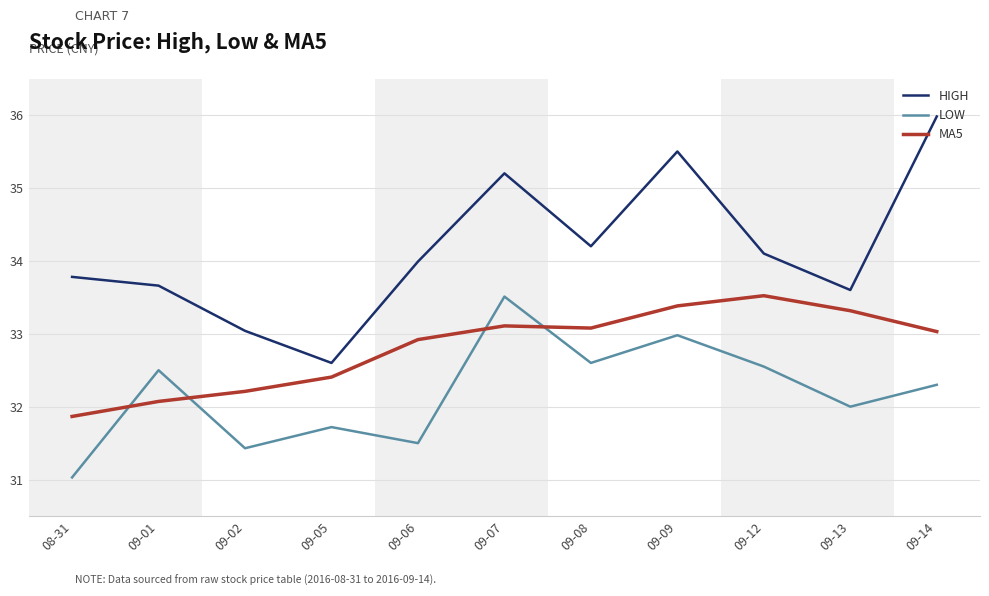

Between which two adjacent categories do LOW and MA5 first intersect?

08-31 and 09-01